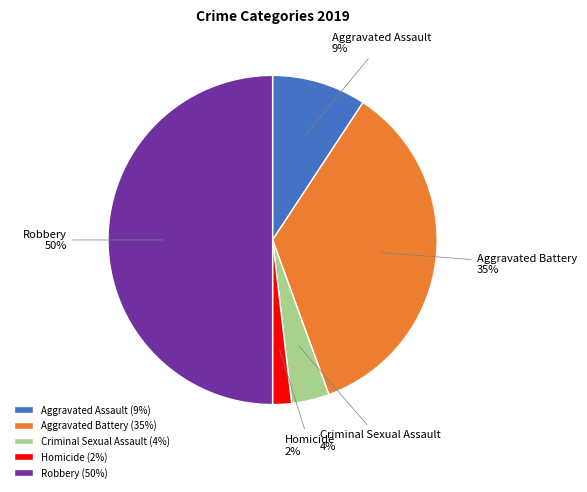

Is Aggravated Assault the majority of the pie?

No